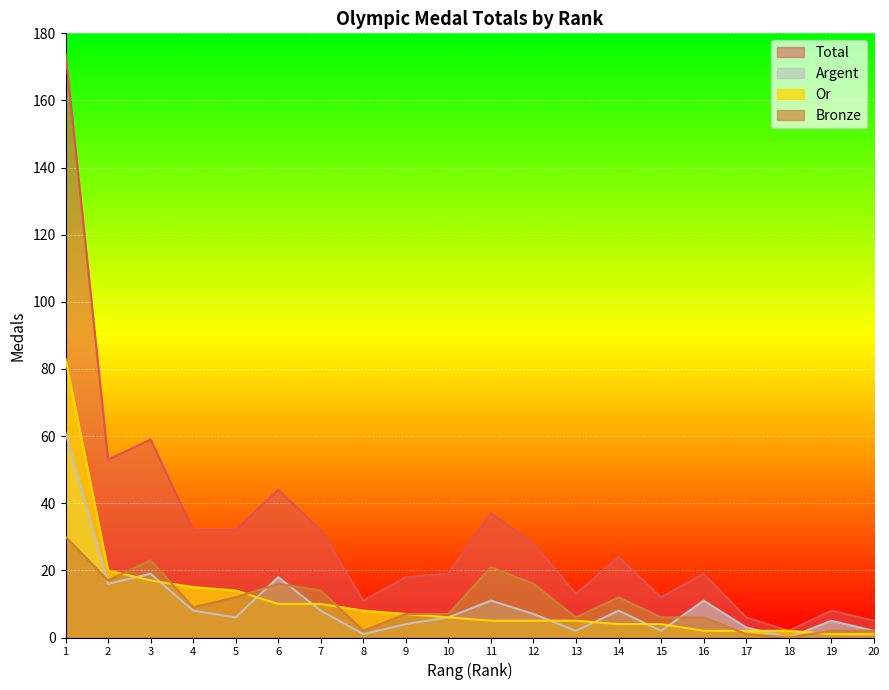

How many interior local valleys does the Bronze series have?

5